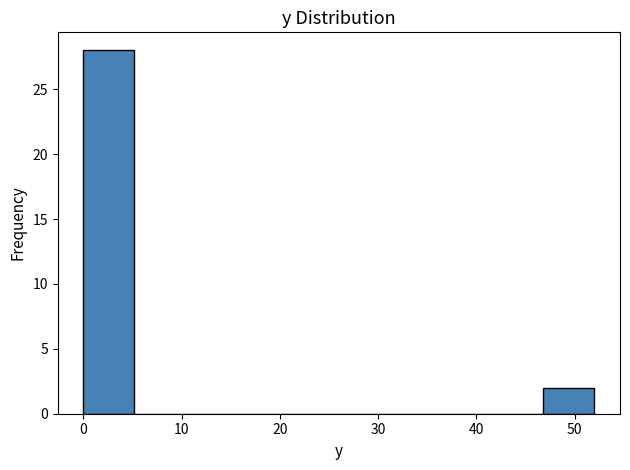

Reading left to right, list every bar in this chart as the range it spans on the x-axis followed by its height. Neither the bar edges nor the heights are printed on the chart, so give them approximately, as read against the axes.

0.0 to 5.2: 28
5.2 to 10.4: 0
10.4 to 15.6: 0
15.6 to 20.8: 0
20.8 to 26.0: 0
26.0 to 31.2: 0
31.2 to 36.4: 0
36.4 to 41.6: 0
41.6 to 46.8: 0
46.8 to 52.0: 2